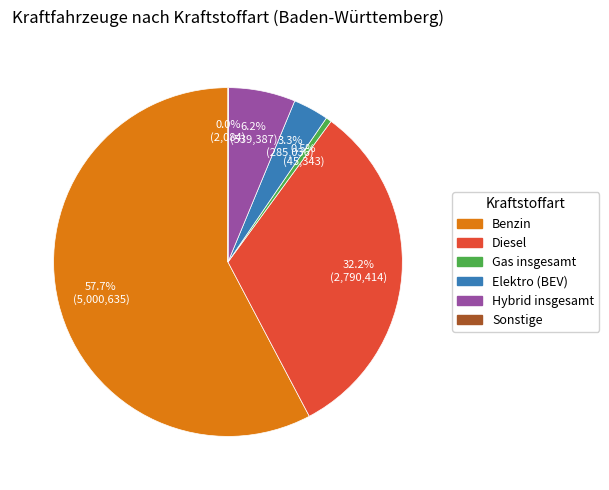

What is the ratio of the value at Elektro (BEV) to the value at Diesel?

0.1